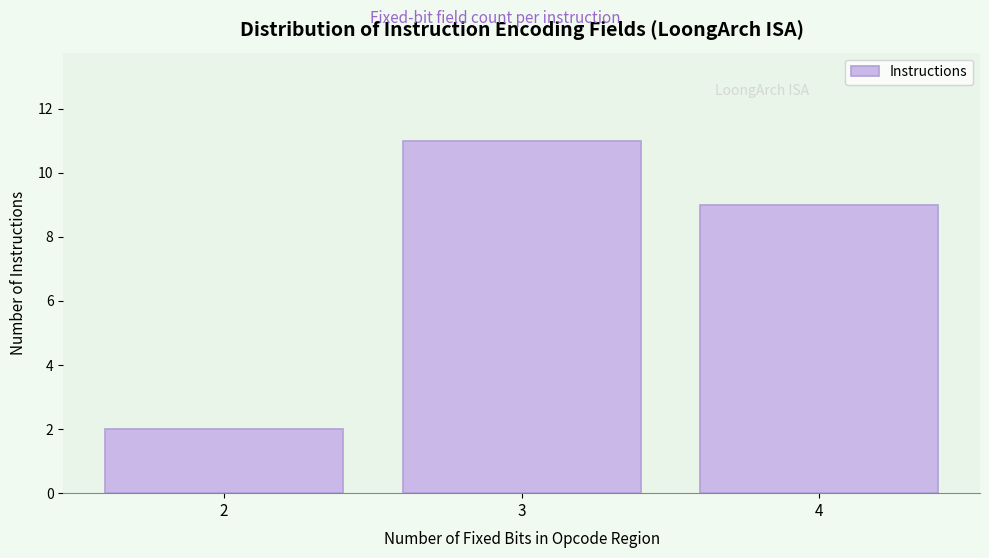

Reading left to right, transcribe all the data shown in this chart.

2=2	3=11	4=9